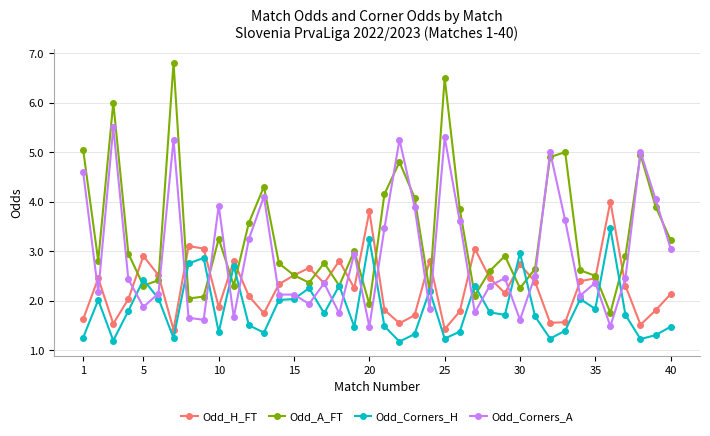

Is this an area chart (filled region under the line)?

No